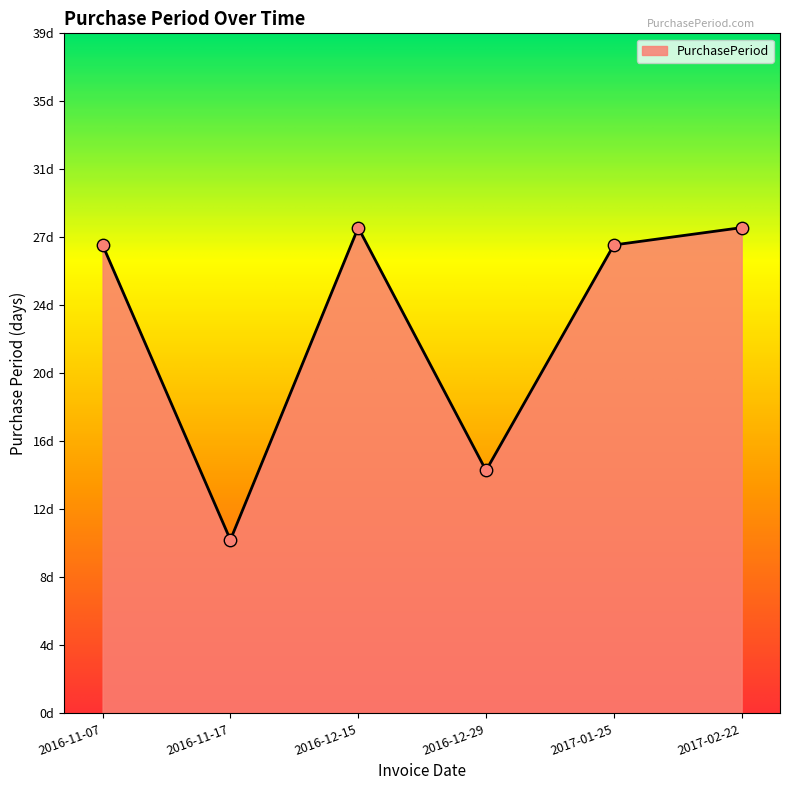

What is the change in value from 2016-11-07 to 2016-12-15?

+1